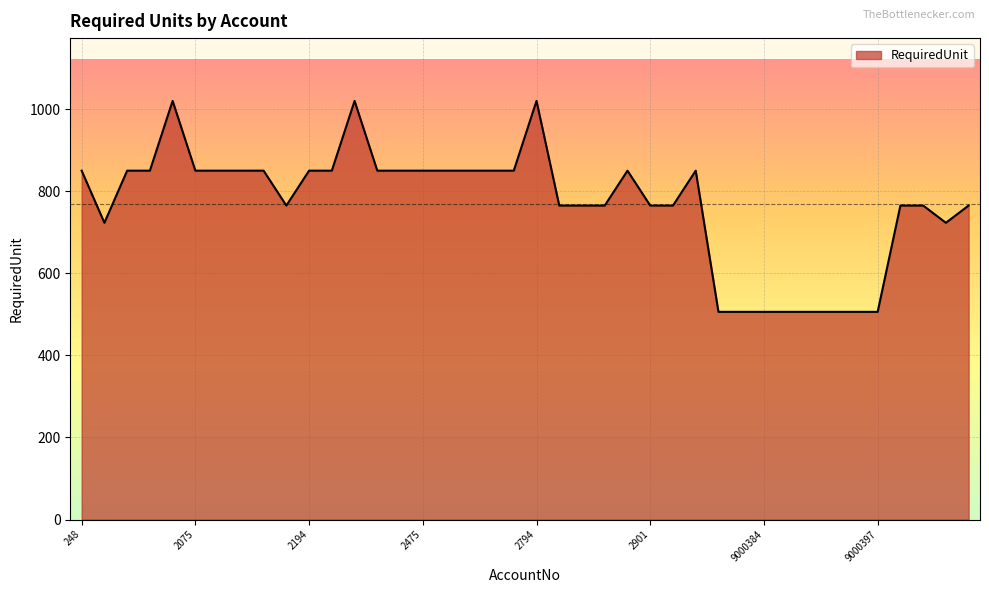

Reading left to right, what are all the values shown in this chart?

850	723	850	850	1020	850	850	850	850	765	850	850	1020	850	850	850	850	850	850	850	1020	765	765	765	850	765	765	850	506	506	506	506	506	506	506	506	765	765	723	765